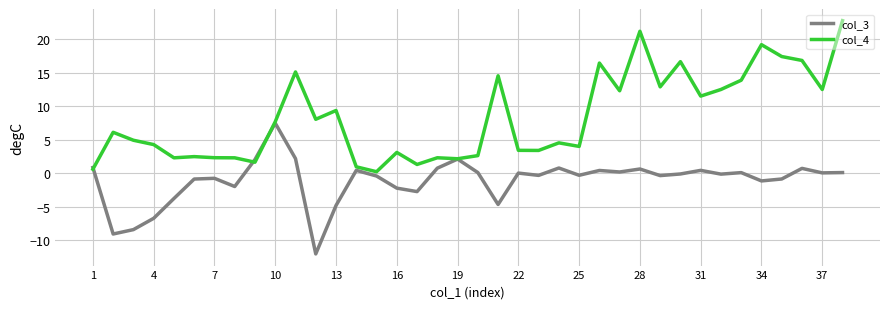

Rank the series by their maximum value, from lowest to highest.

col_3, col_4